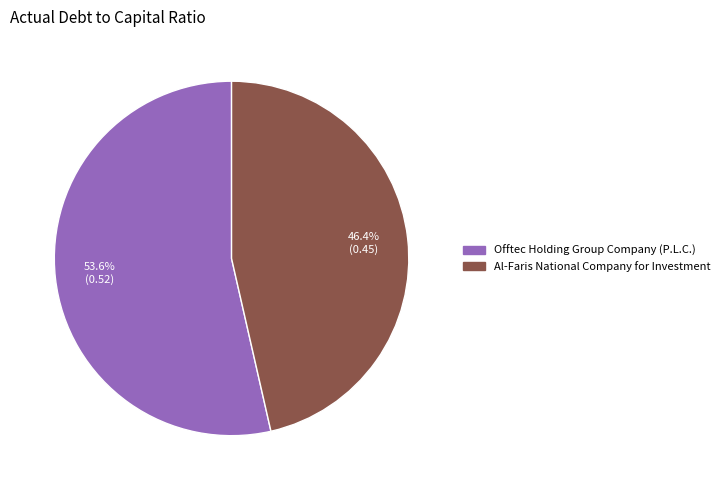

How many slices are in this pie chart?

2